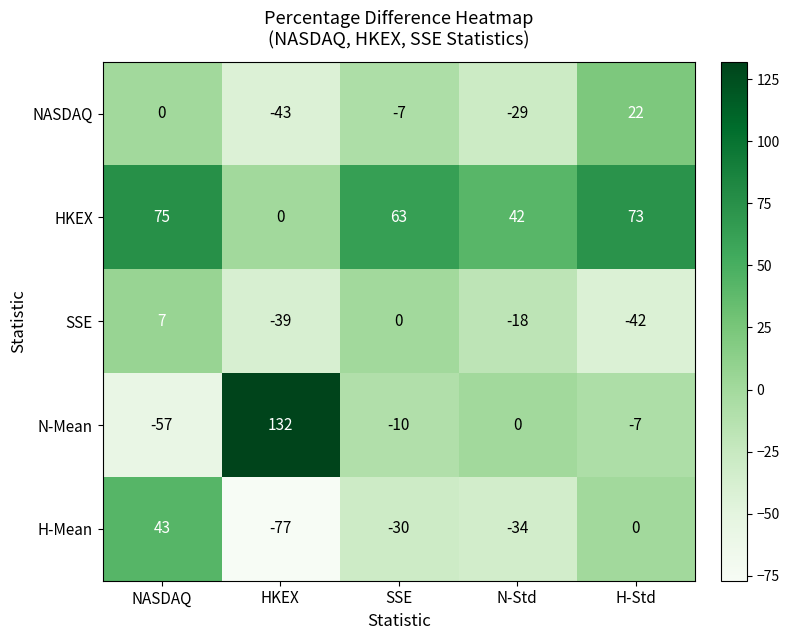

At how many categories does at least one series exceed 34?

5